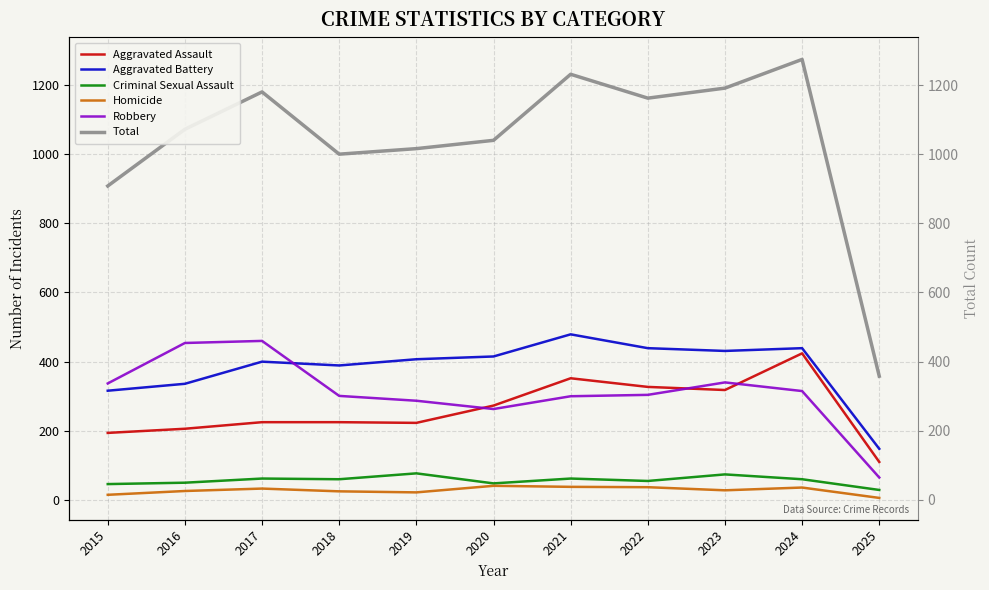

True or false: Robbery and Total intersect in this chart.

False